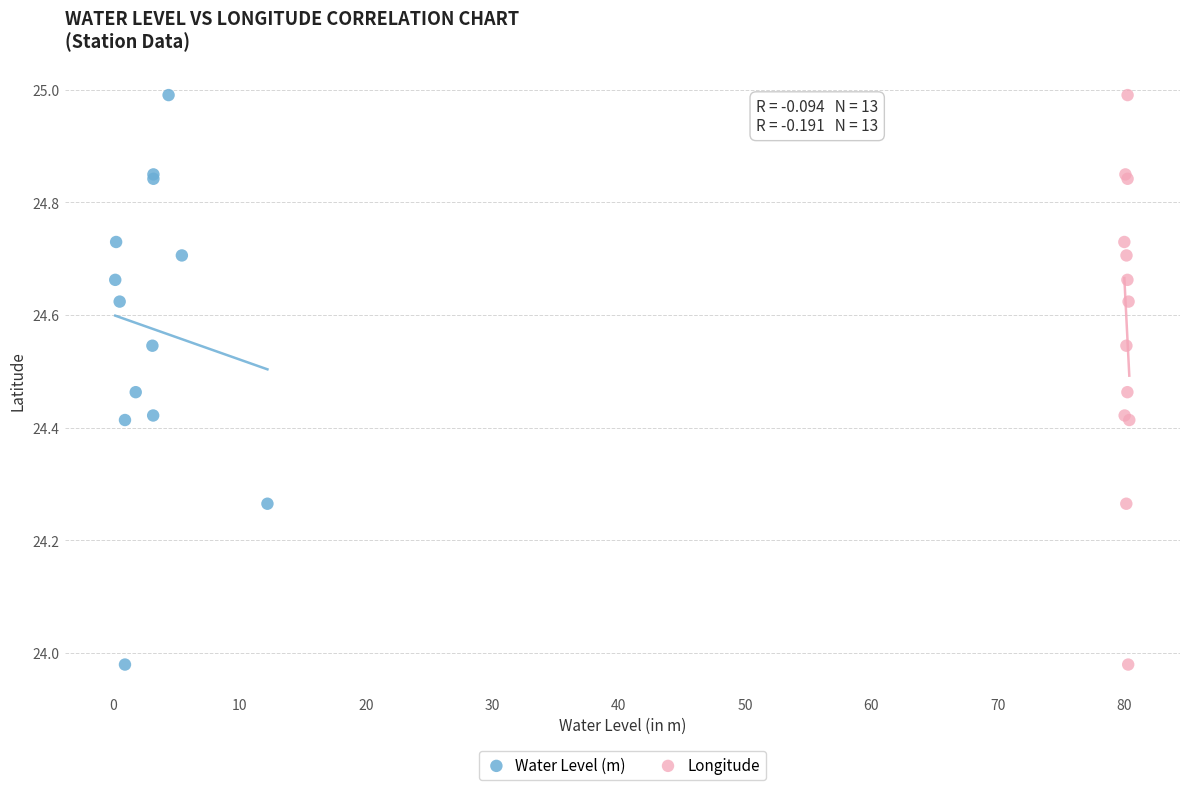

What are all the series names shown in the legend?

Water Level (m), Longitude